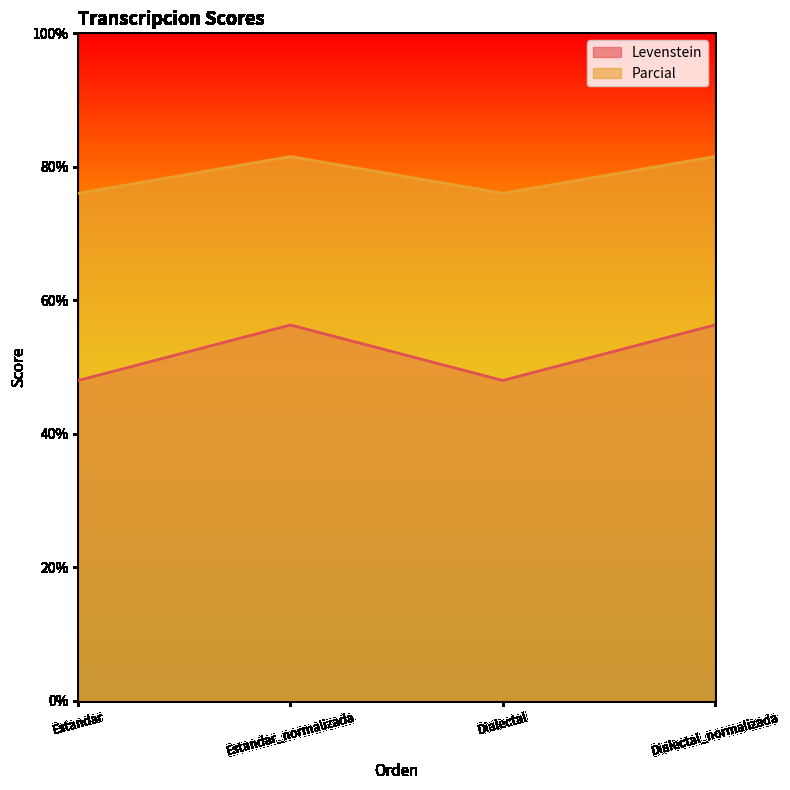

The Levenstein series shows 56.3 at Estandar_normalizada. True or false?

True